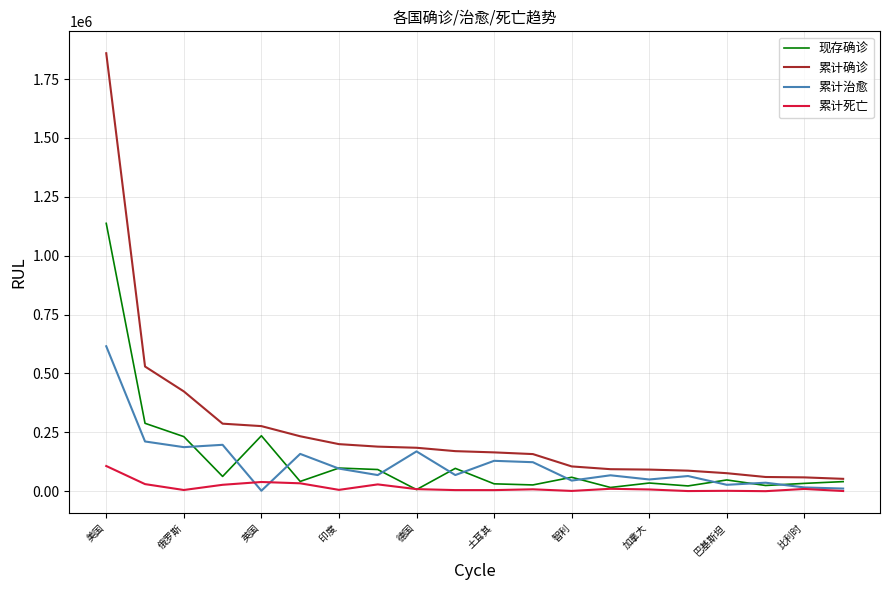

True or false: 累计确诊 and 累计死亡 cross at least once.

False